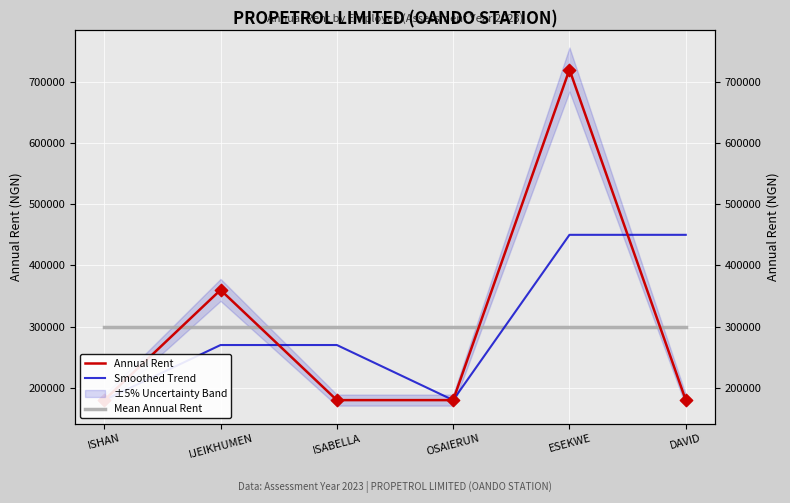

Which series has the largest total across all categories?

Annual Rent